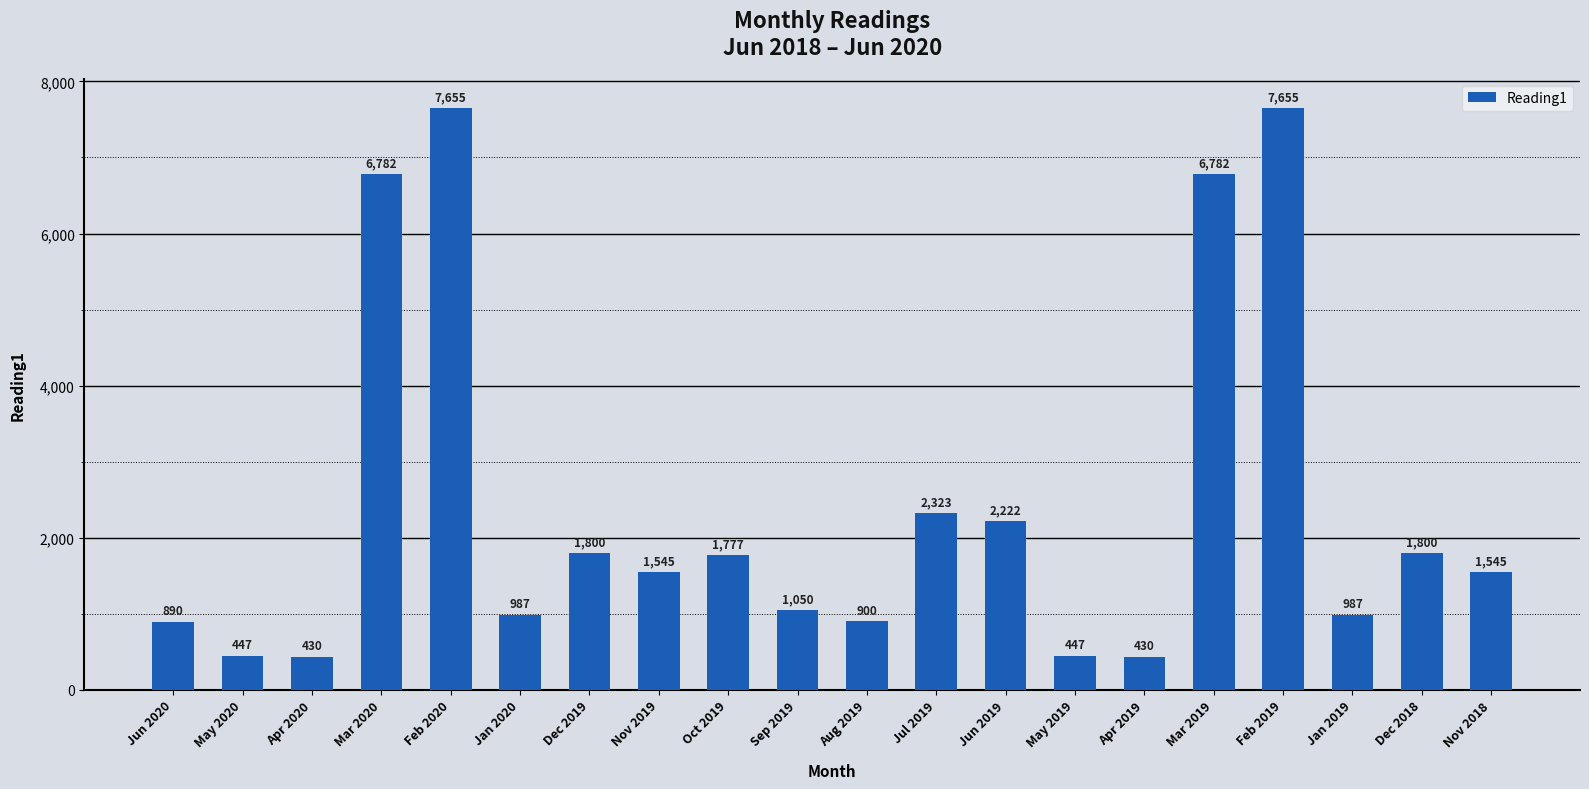

How many data points does each series have?

20